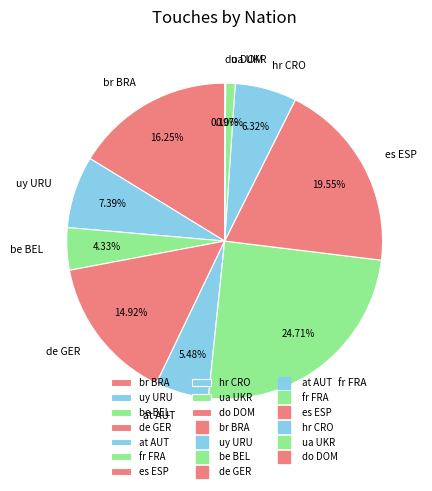

What is the largest slice in the pie chart?

fr FRA